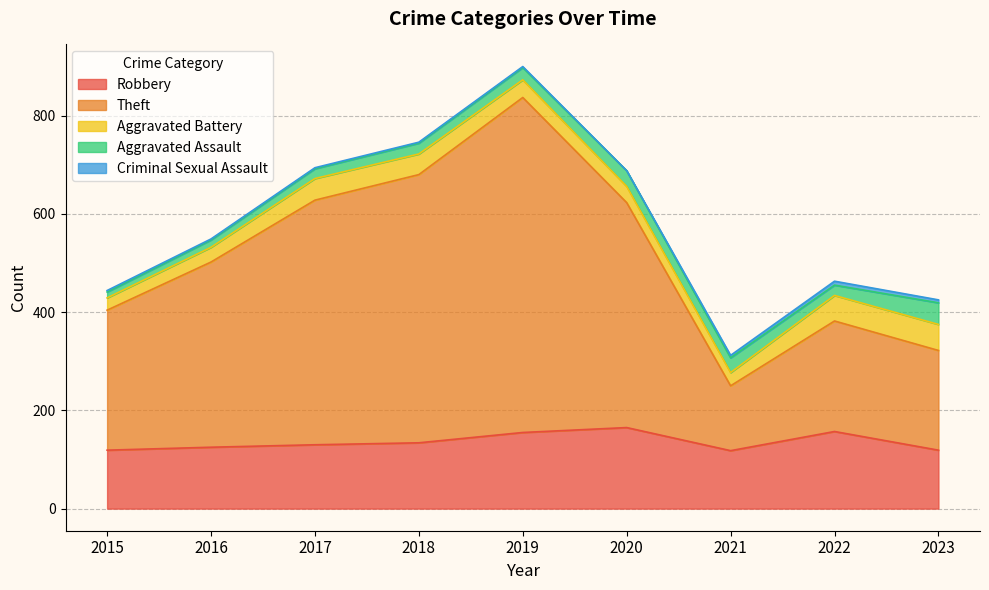

How many interior local valleys does the Theft series have?

1